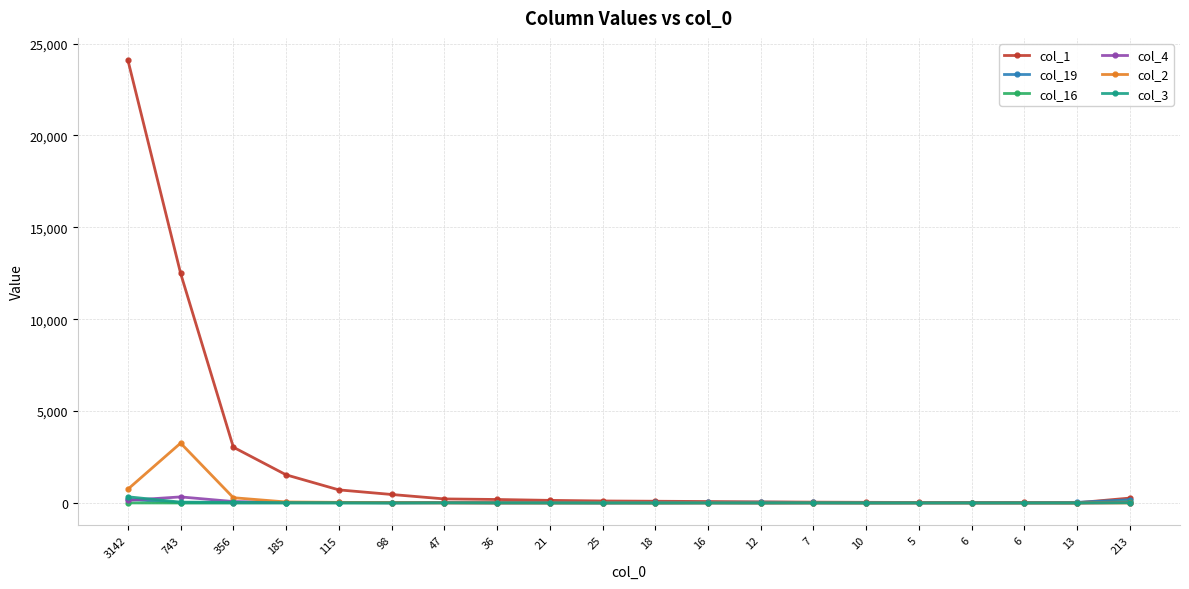

At which category does the chart reach its peak across all series?

3142